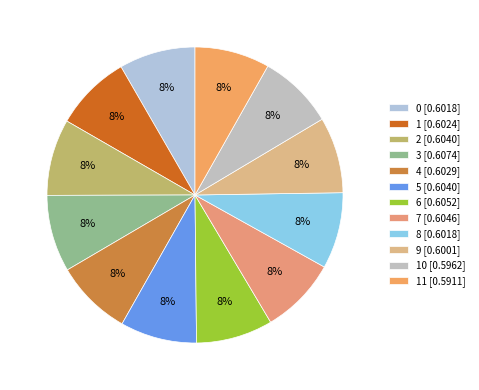

How many slices are in this pie chart?

12